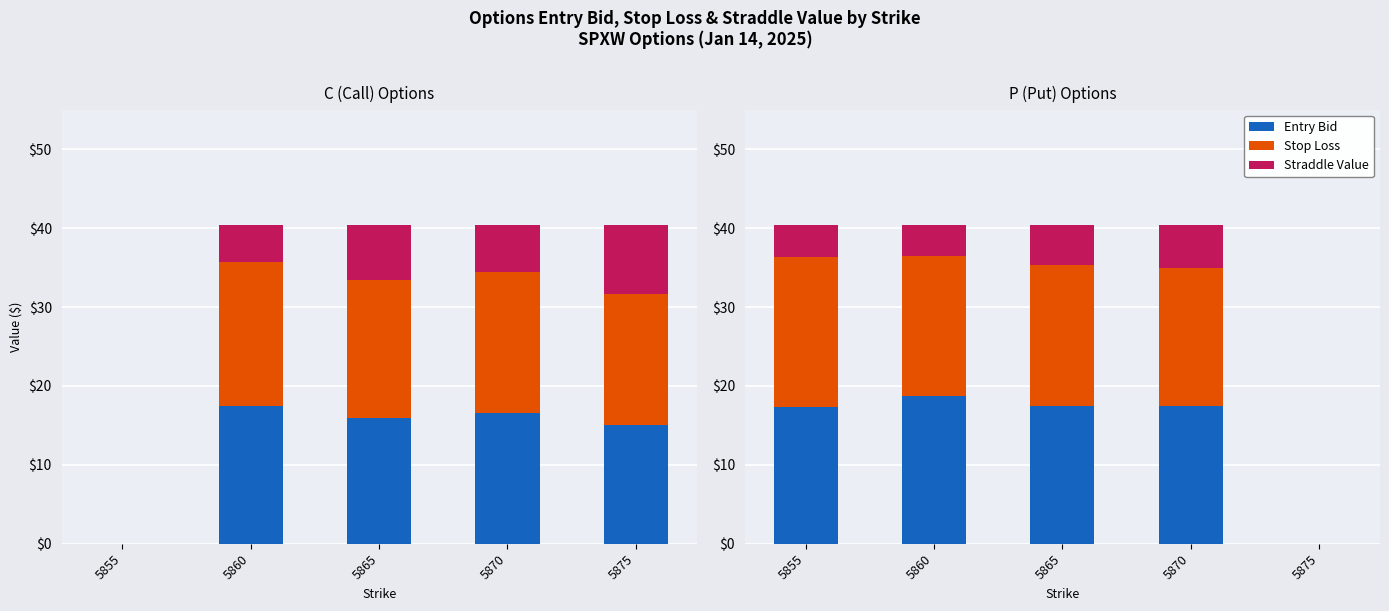

Does the chart contain any negative values?

No